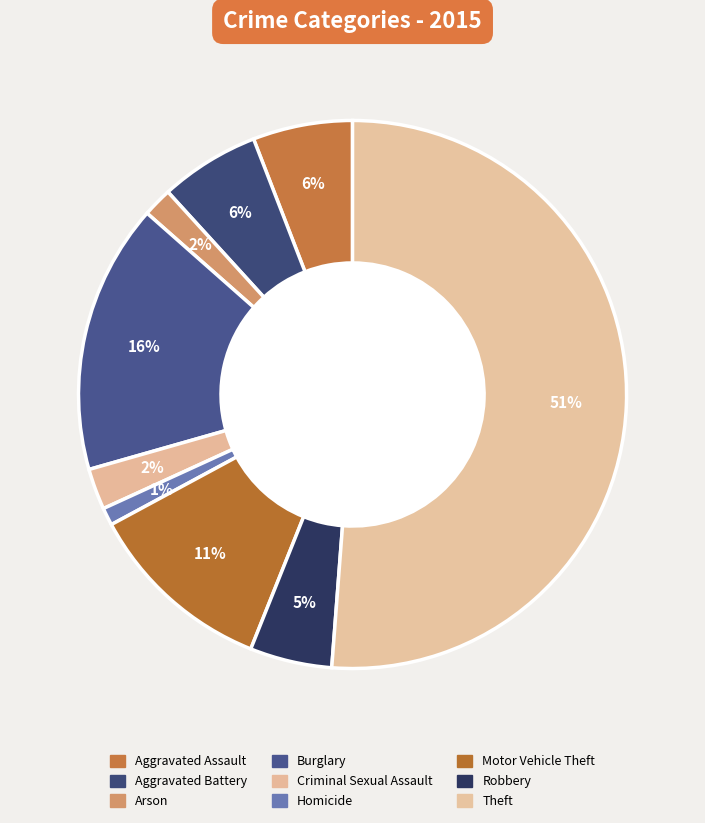

What is the largest slice in the pie chart?

Theft